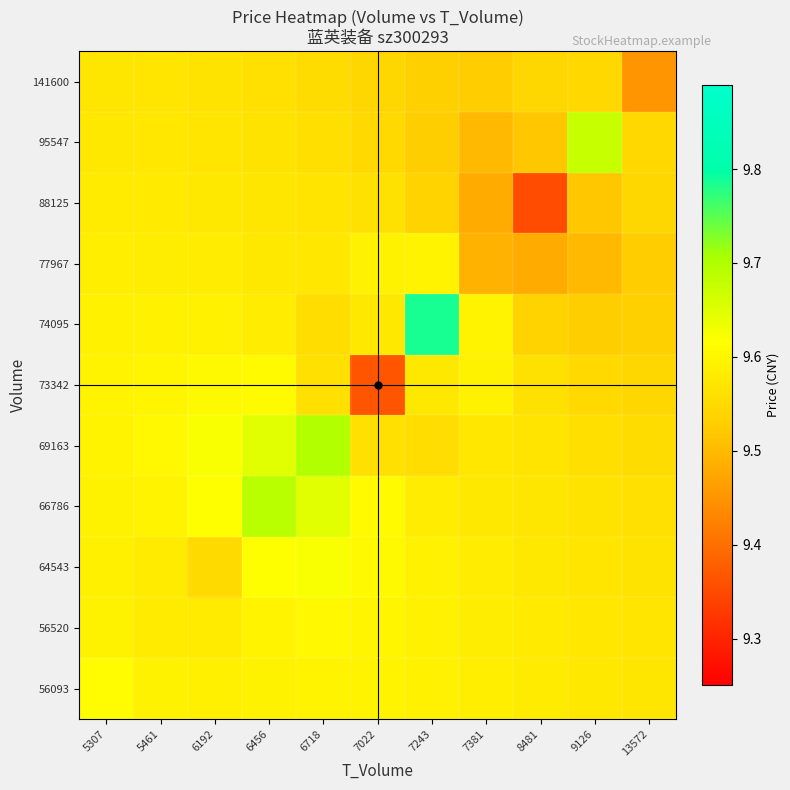

List the series in order of their peak value, highest first.

74095, 69163, 66786, 95547, 64543, 56093, 73342, 56520, 77967, 88125, 141600